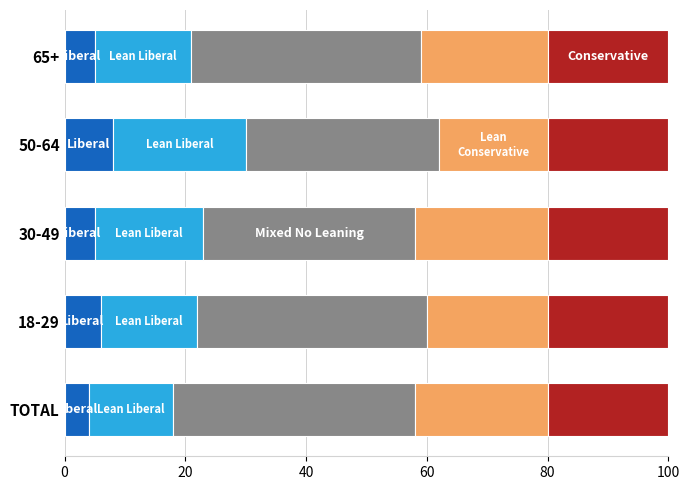

What is the total value across all series at 50-64?

100